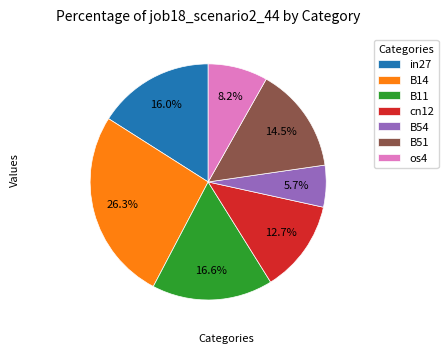

To the nearest percent, what is the difference between the largest and smallest slice percentages?

21%